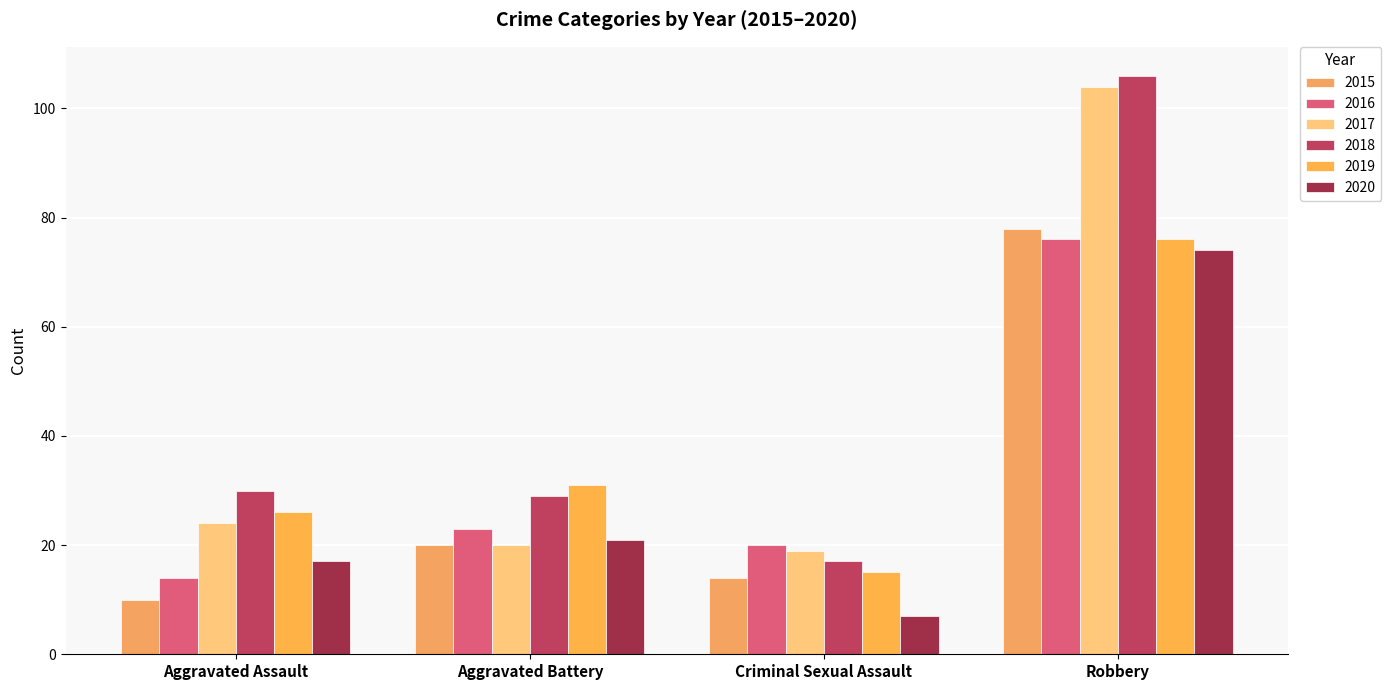

Rank the series by their maximum value, from highest to lowest.

2018, 2017, 2015, 2016, 2019, 2020